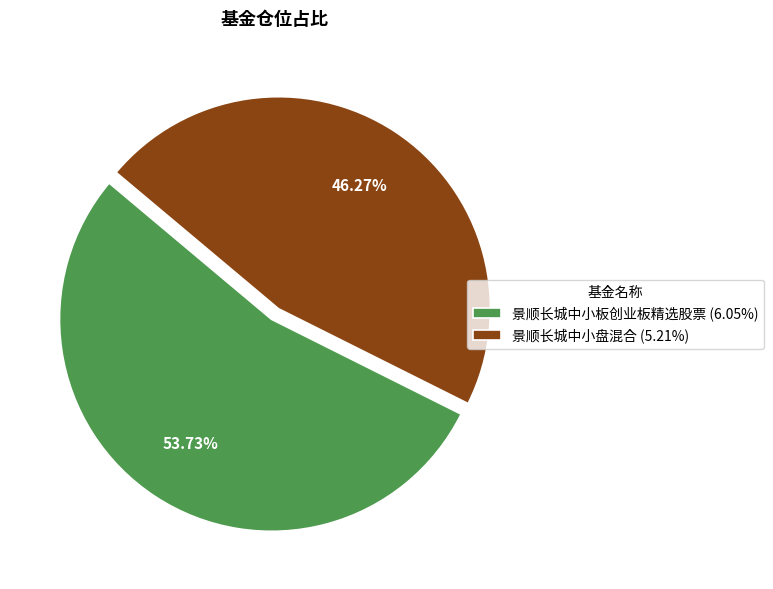

The 景顺长城中小板创业板精选股票 slice represents 48% of the pie. True or false?

False